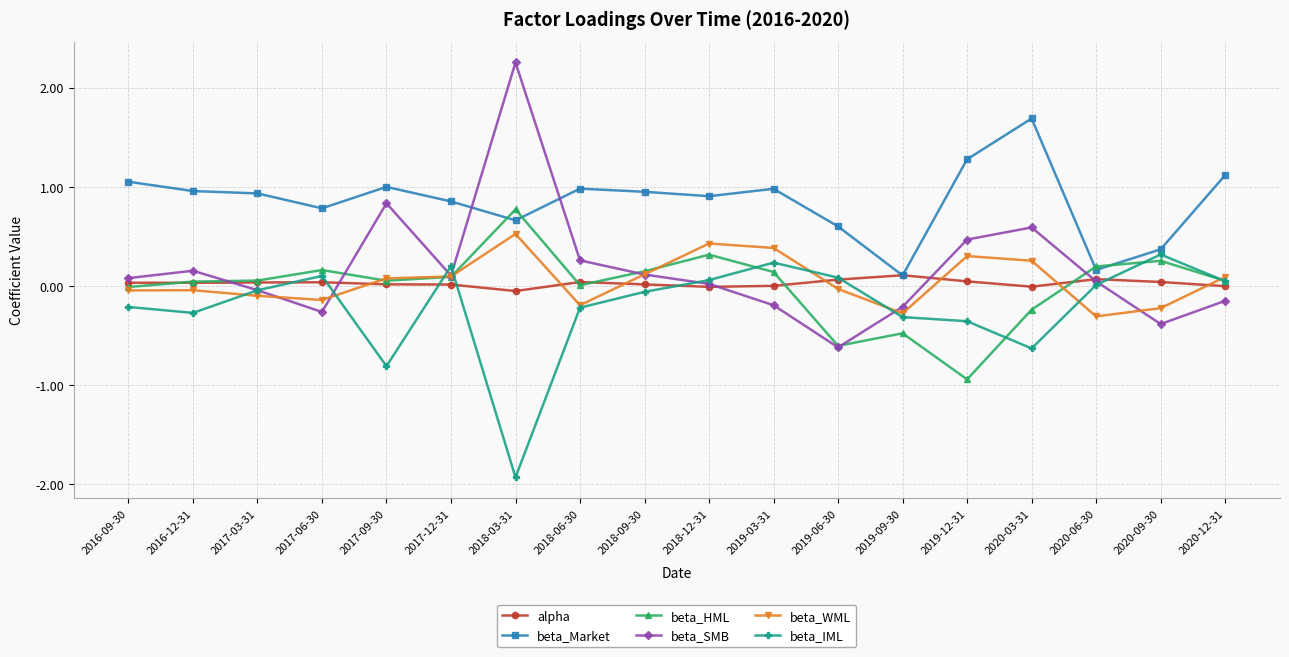

Rank the series at 2018-03-31 from highest to lowest value.

beta_SMB, beta_HML, beta_Market, beta_WML, alpha, beta_IML